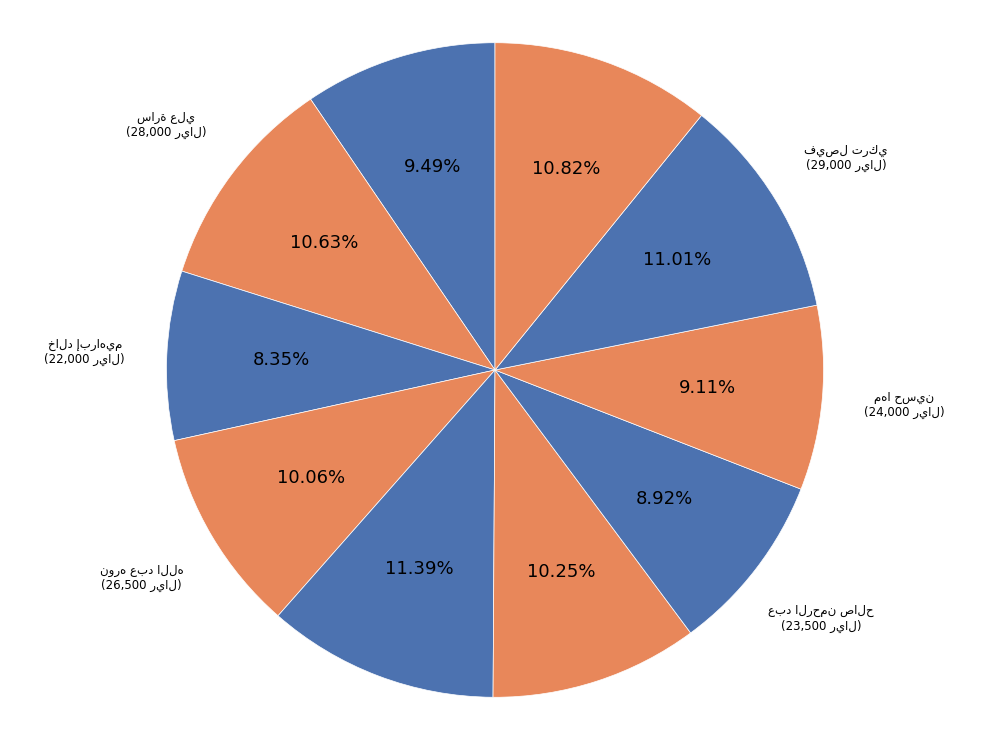

Is there a majority slice in this chart?

No